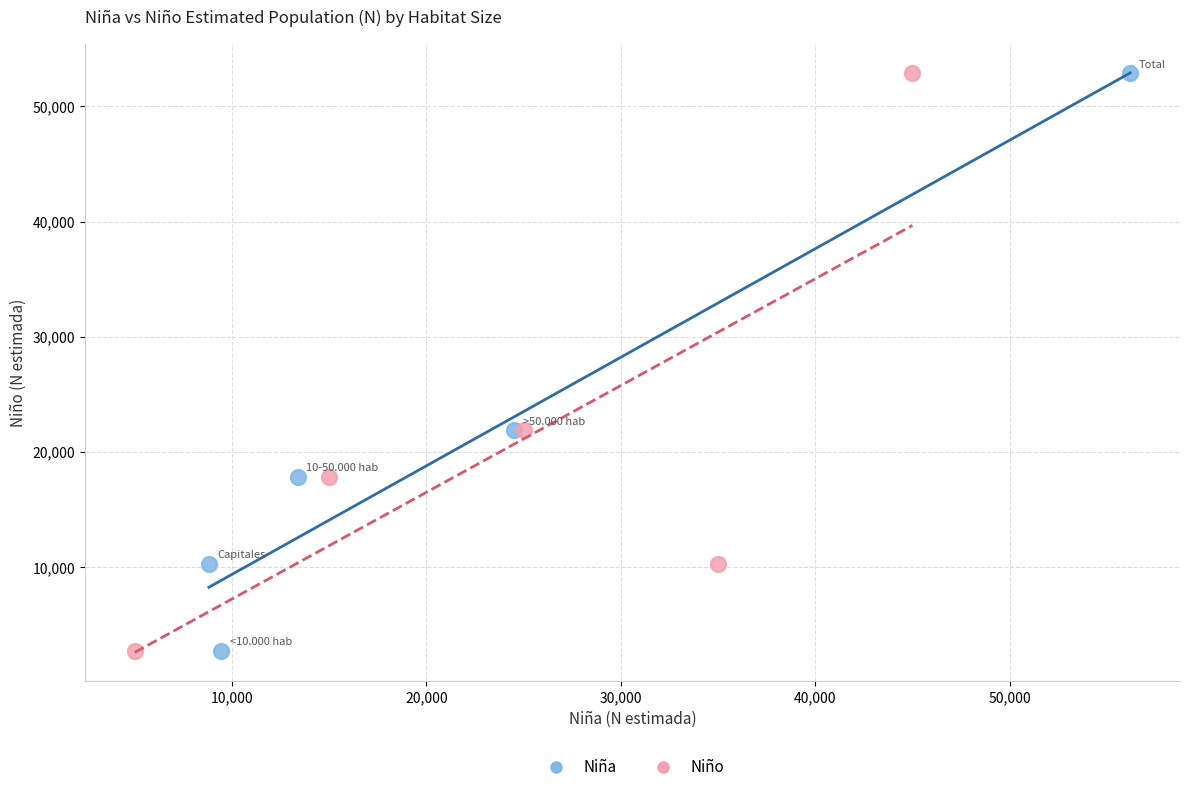

What are all the series names shown in the legend?

Niña, Niño